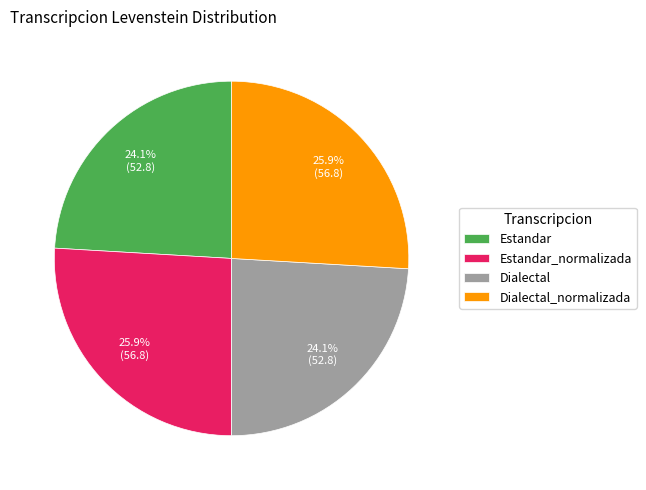

How many segments does this pie chart have?

4